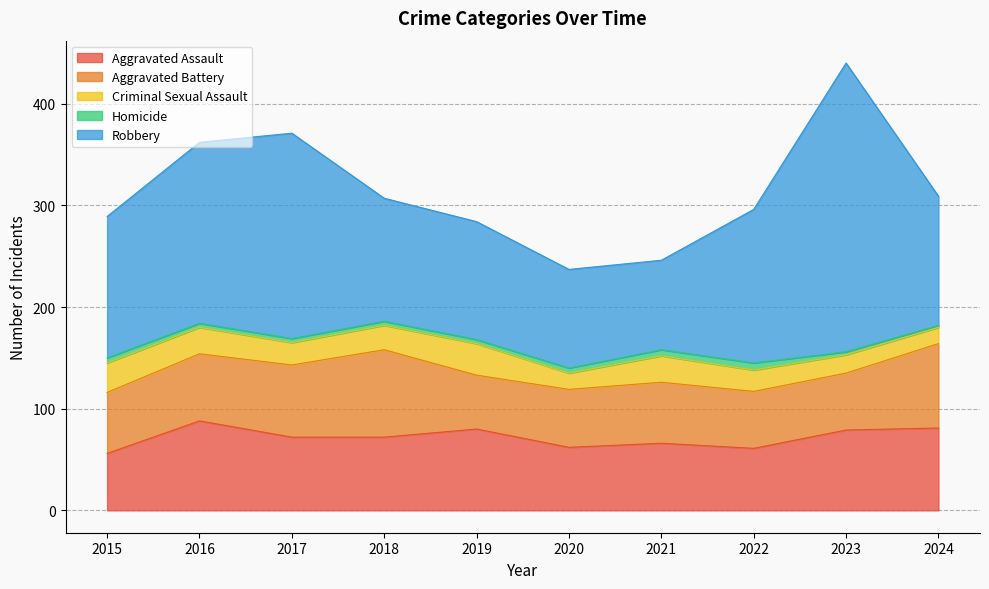

At how many categories does at least one series exceed 149?

4